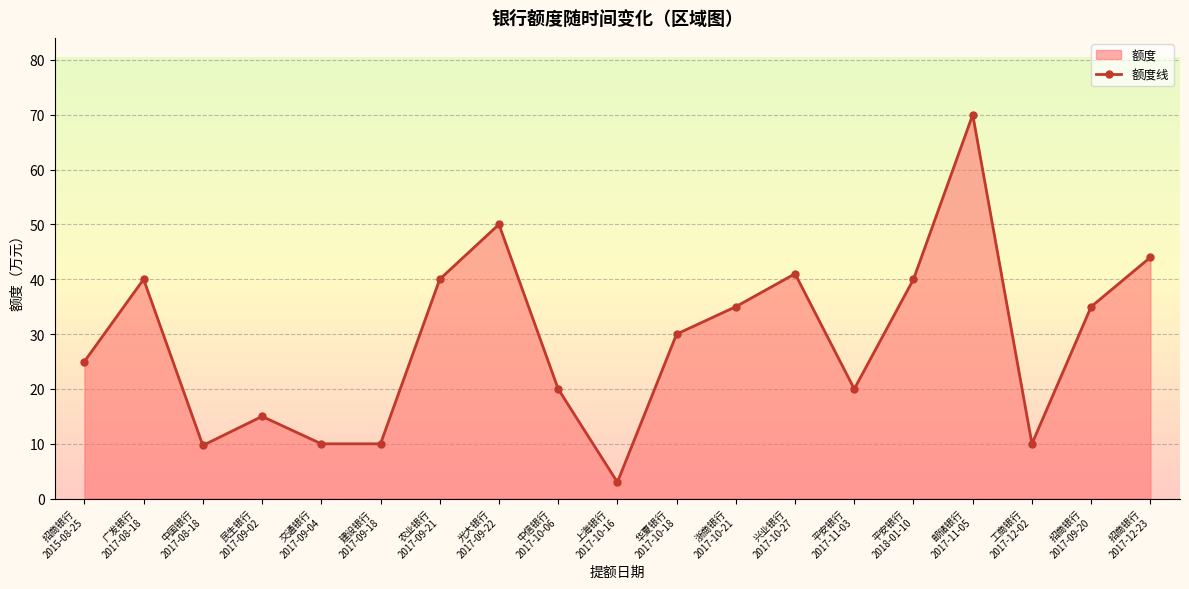

True or false: the data shows 4.9 at 交通银行
2017-09-04.

False